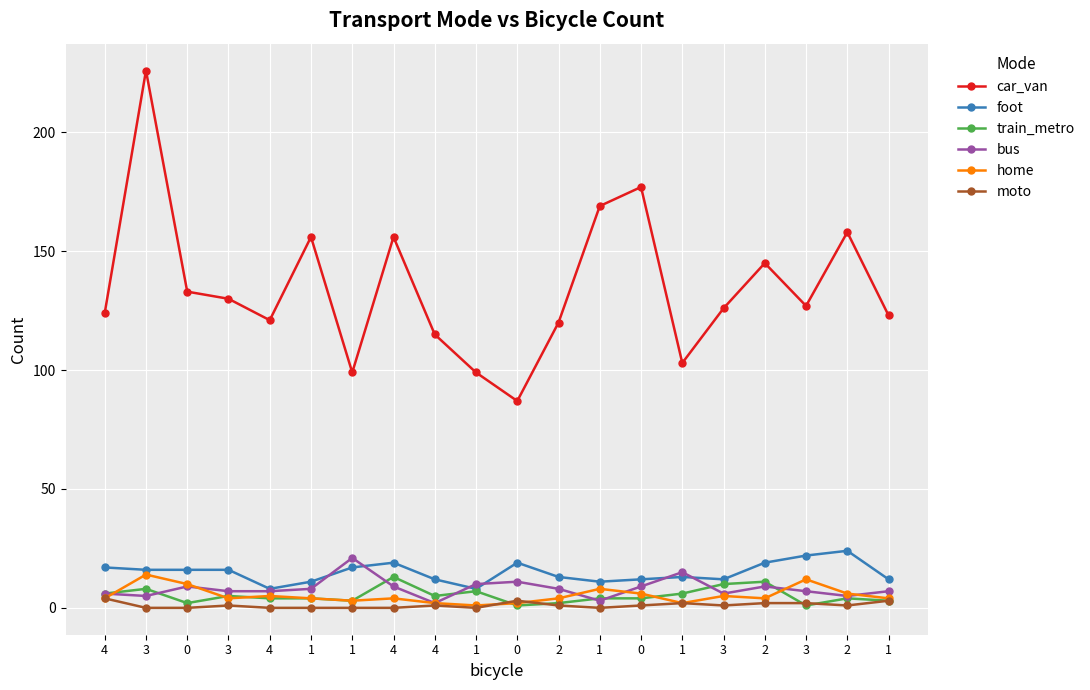

True or false: home and foot cross at least once.

False